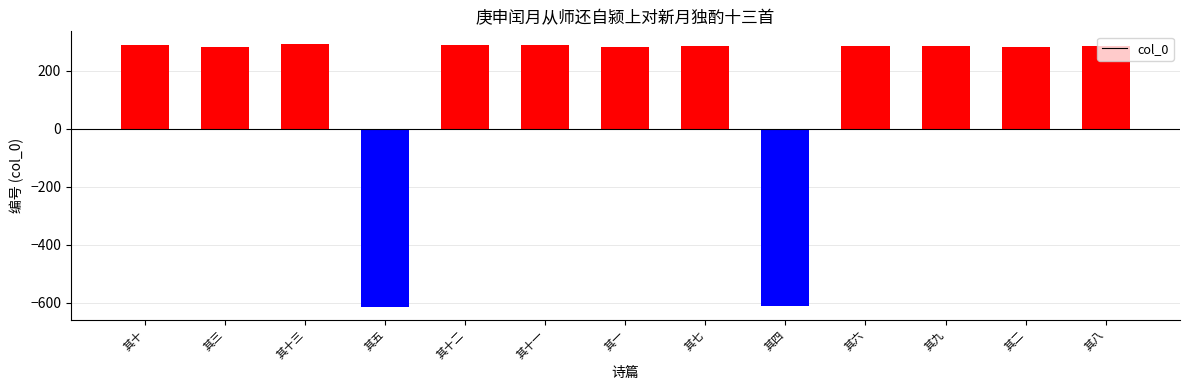

What is the maximum value shown in the chart?

291